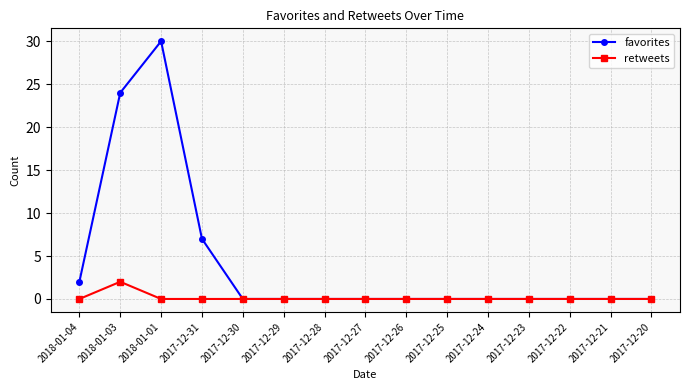

Where is favorites nearest to the value 15?

2017-12-31